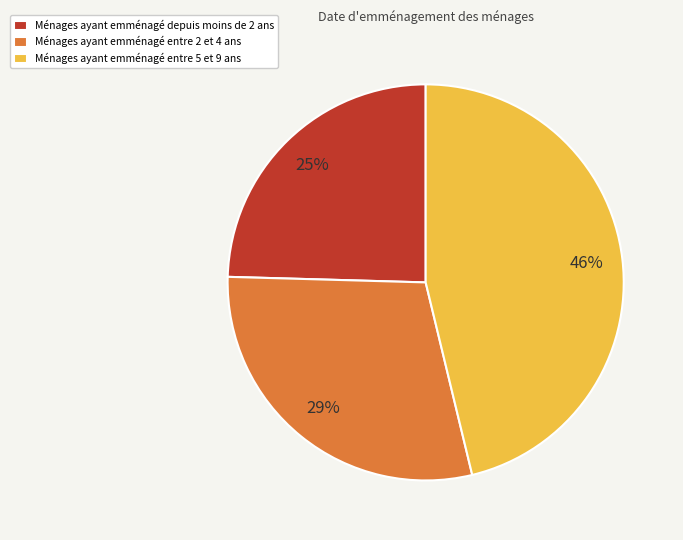

How many slices are in this pie chart?

3